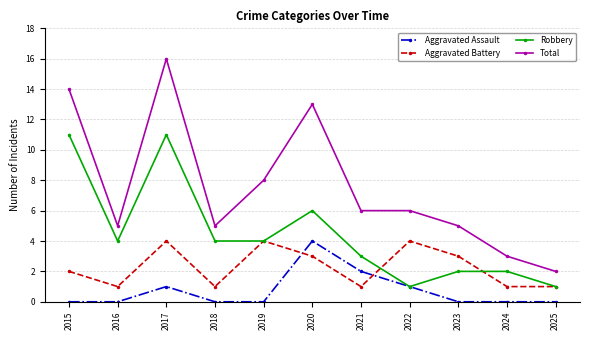

Does the chart have visible grid lines?

Yes